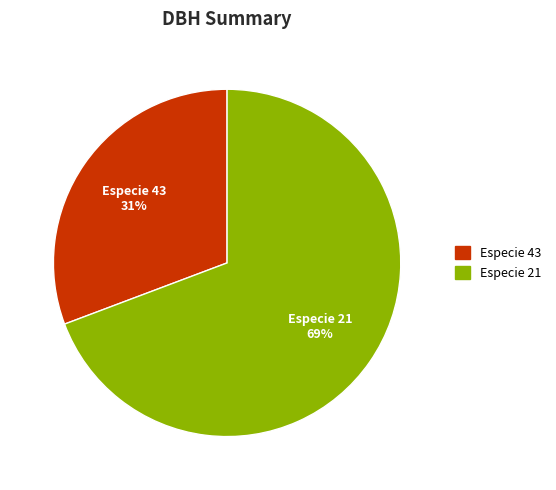

Is Especie 21 the majority of the pie?

Yes